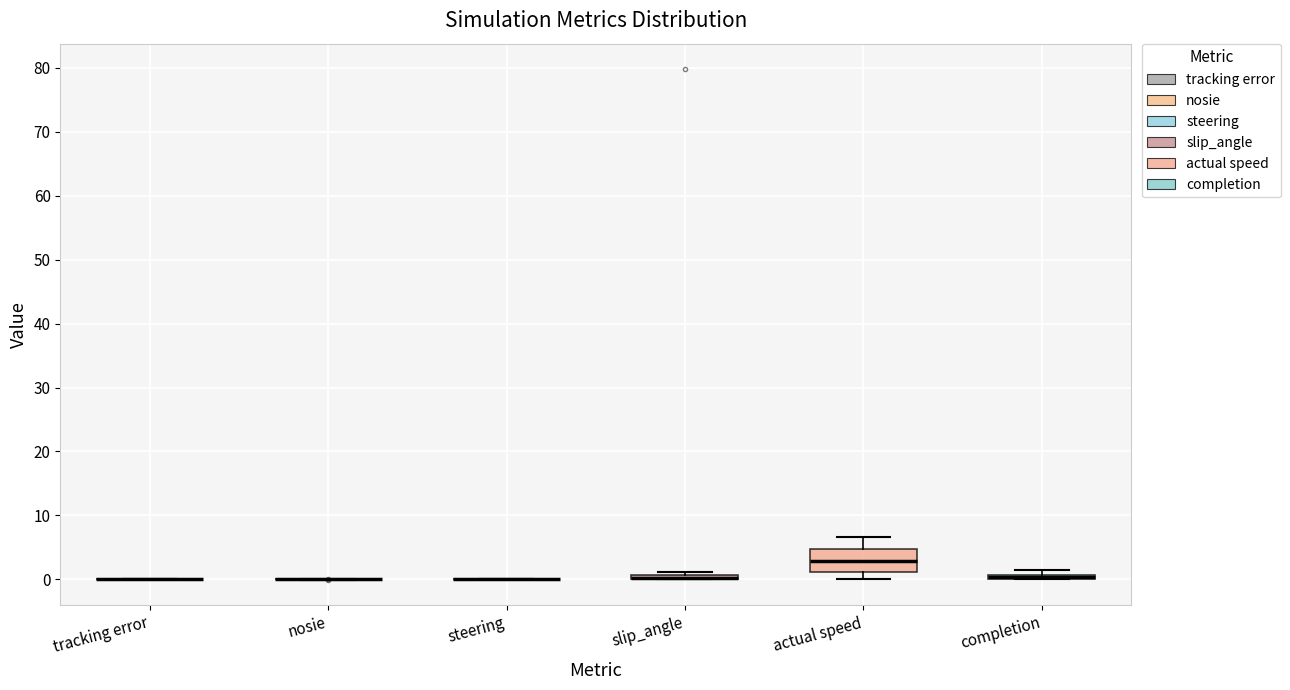

Which box is the tallest, from its lower edge to its upper edge?

actual speed